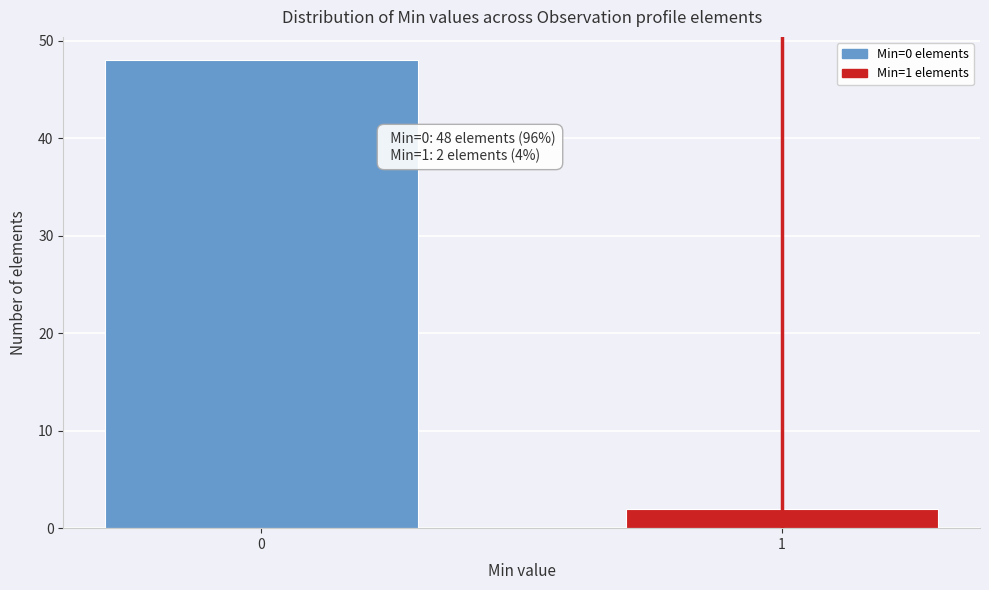

Reading right to left, list all the values displayed in this chart.

2	48